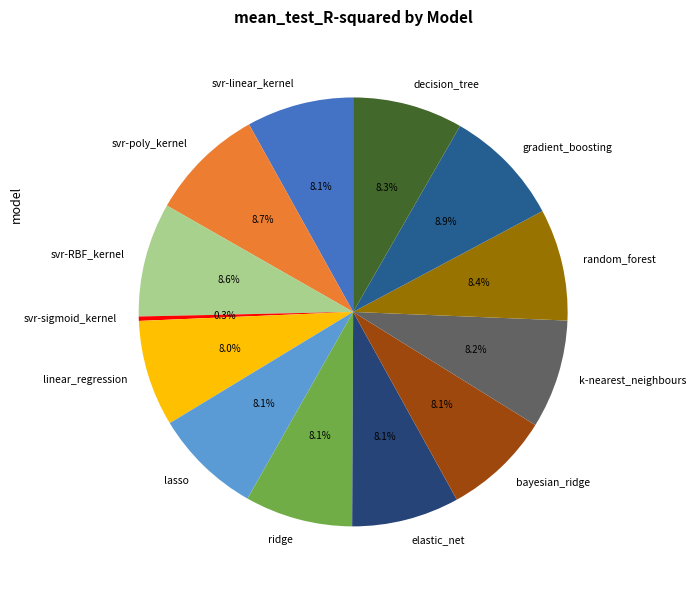

Which slice is the smallest?

svr-sigmoid_kernel